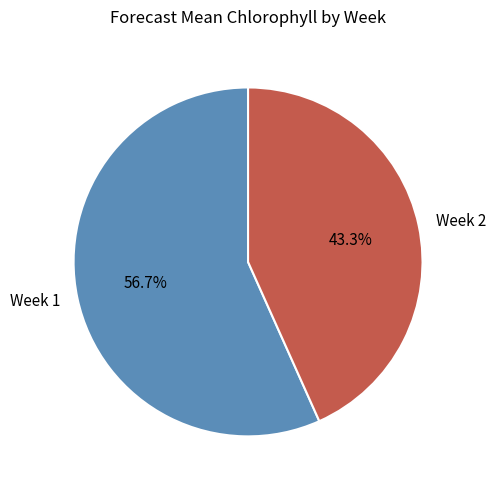

To the nearest percent, what portion does Week 2 represent?

43%